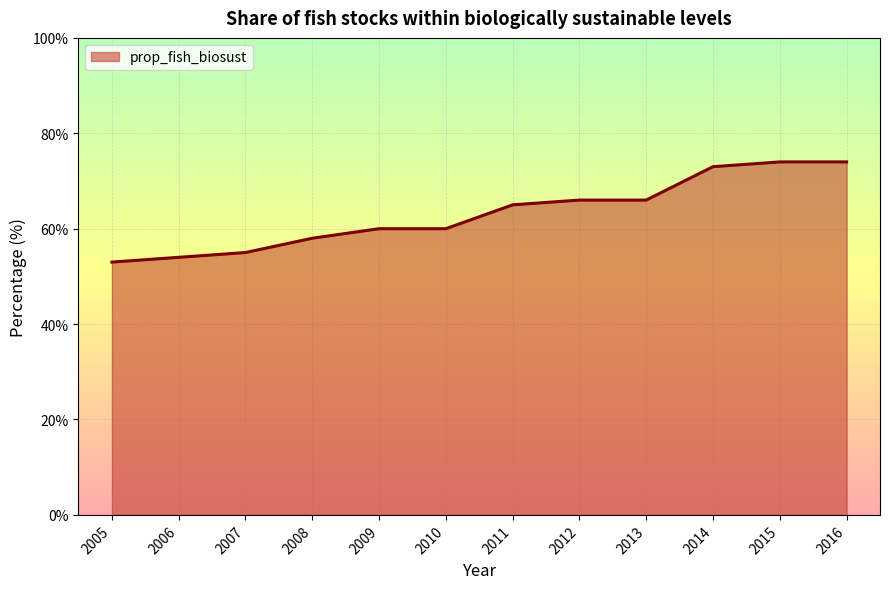

What is the average value?

63